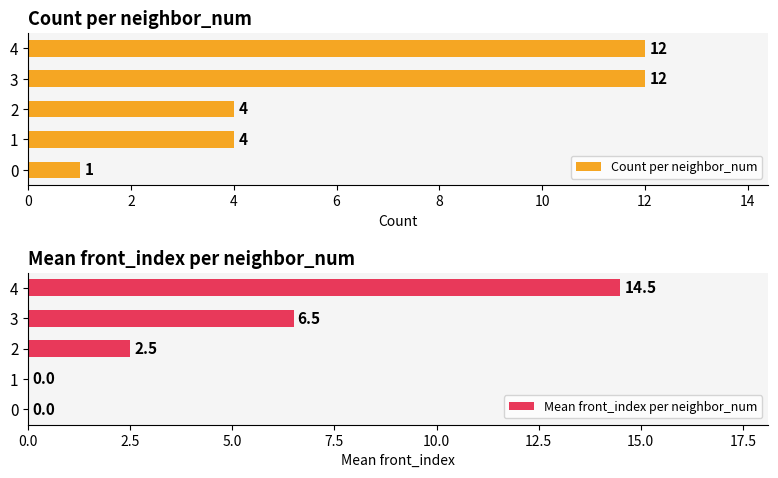

What is the difference between the Mean front_index per neighbor_num values at 4 and 0?

14.5